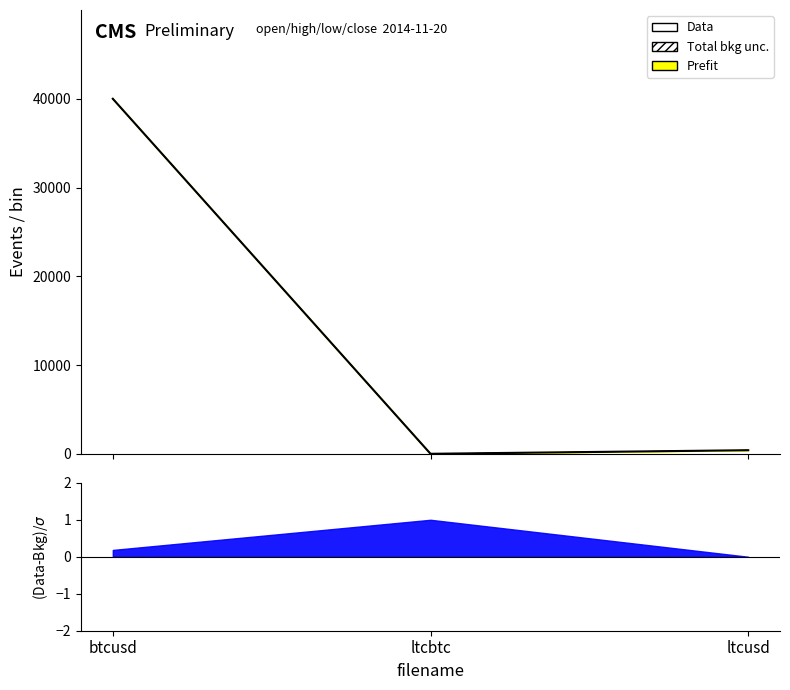

Is it true that the value at ltcusd is 136.9?

False